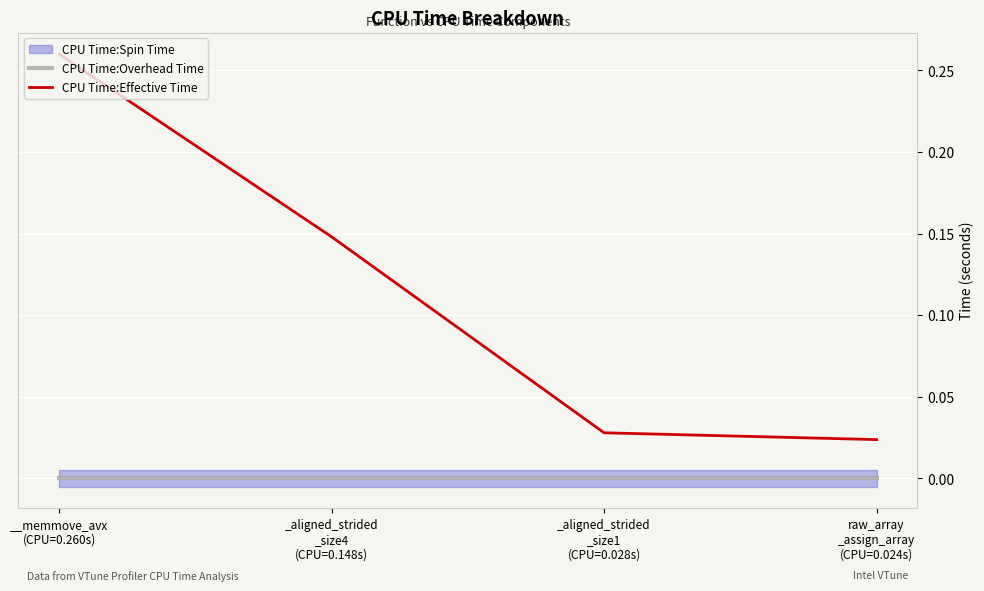

Reading left to right, transcribe all the data shown in this chart.

CPU Time:Overhead Time: __memmove_avx
(CPU=0.260s)=0.0	_aligned_strided
_size4
(CPU=0.148s)=0.0	_aligned_strided
_size1
(CPU=0.028s)=0.0	raw_array
_assign_array
(CPU=0.024s)=0.0
CPU Time:Effective Time: __memmove_avx
(CPU=0.260s)=0.3	_aligned_strided
_size4
(CPU=0.148s)=0.1	_aligned_strided
_size1
(CPU=0.028s)=0.0	raw_array
_assign_array
(CPU=0.024s)=0.0